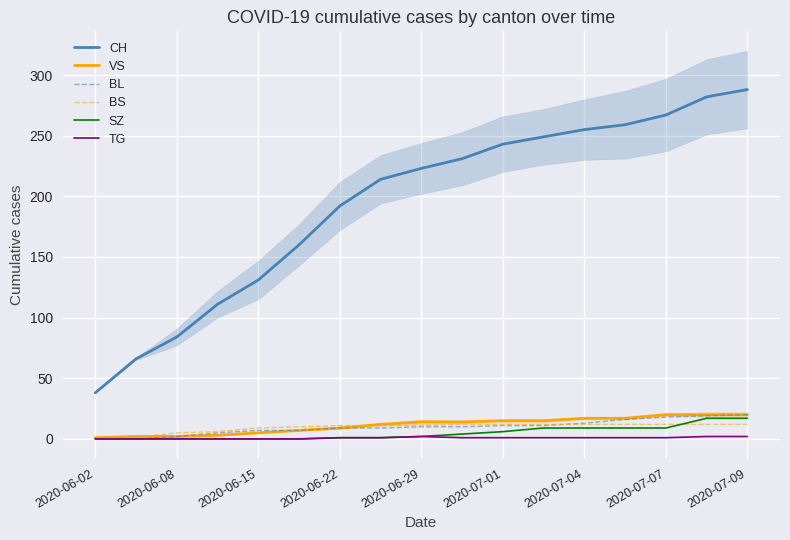

The VS series shows 5 at 2020-06-15. True or false?

True